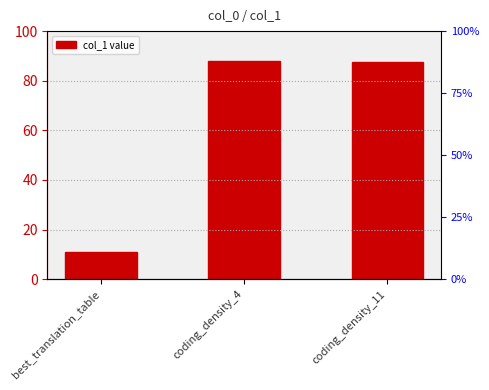

How many data points does each series have?

3